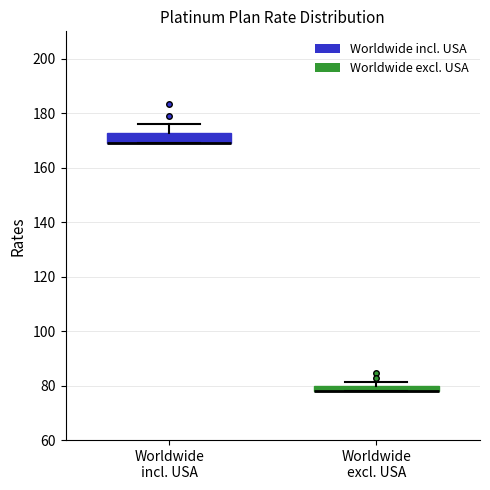

Where is the lower edge of the box for Worldwide incl. USA on the y-axis? The values are not printed on the chart, so give them approximately, as read against the axis.

168